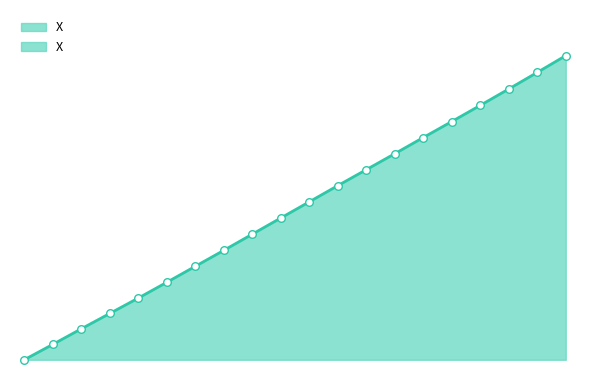

What is the change in value from 2.6 to 3.6?

+8.0